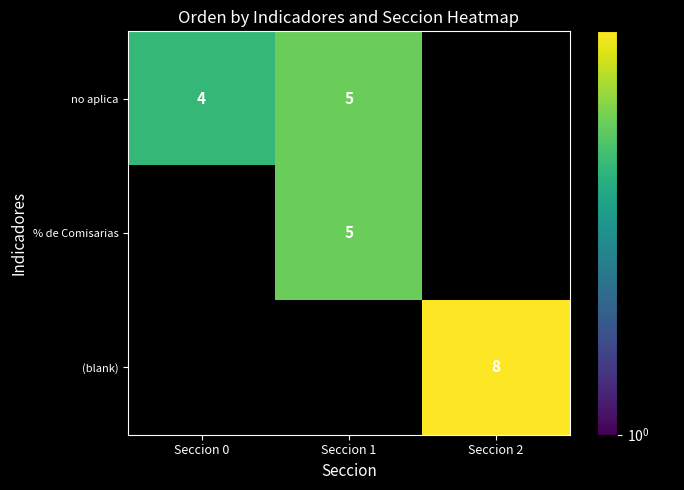

The value of no aplica at Seccion 0 is 7. True or false?

False